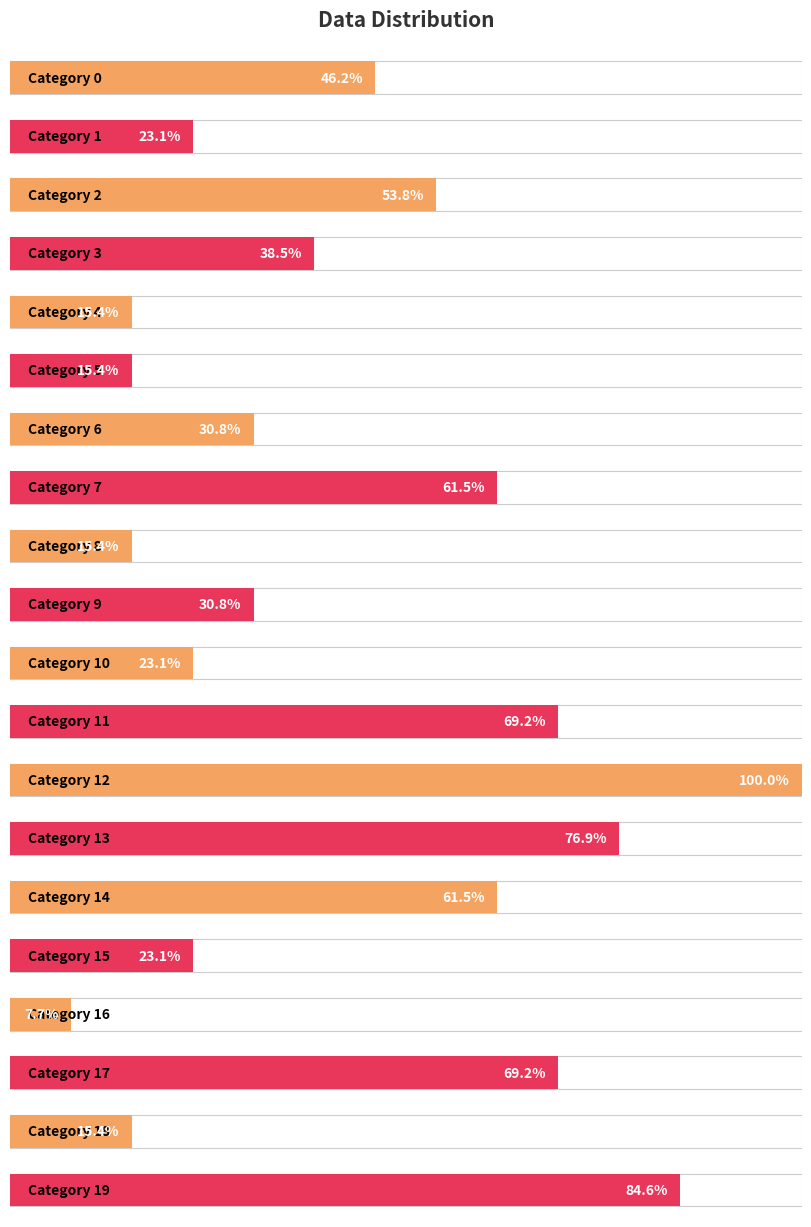

Rank the categories by value from lowest to highest.

16, 4, 5, 8, 18, 1, 10, 15, 6, 9, 3, 0, 2, 7, 14, 11, 17, 13, 19, 12